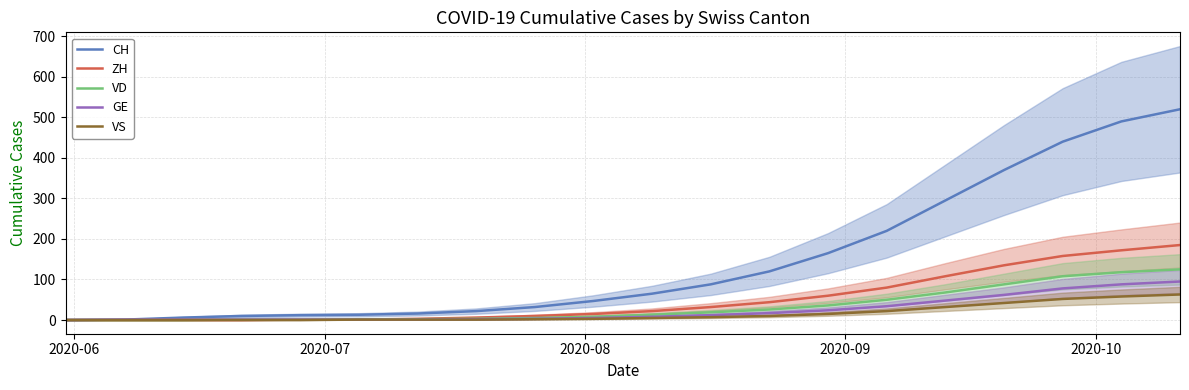

True or false: GE and VD cross at least once.

False